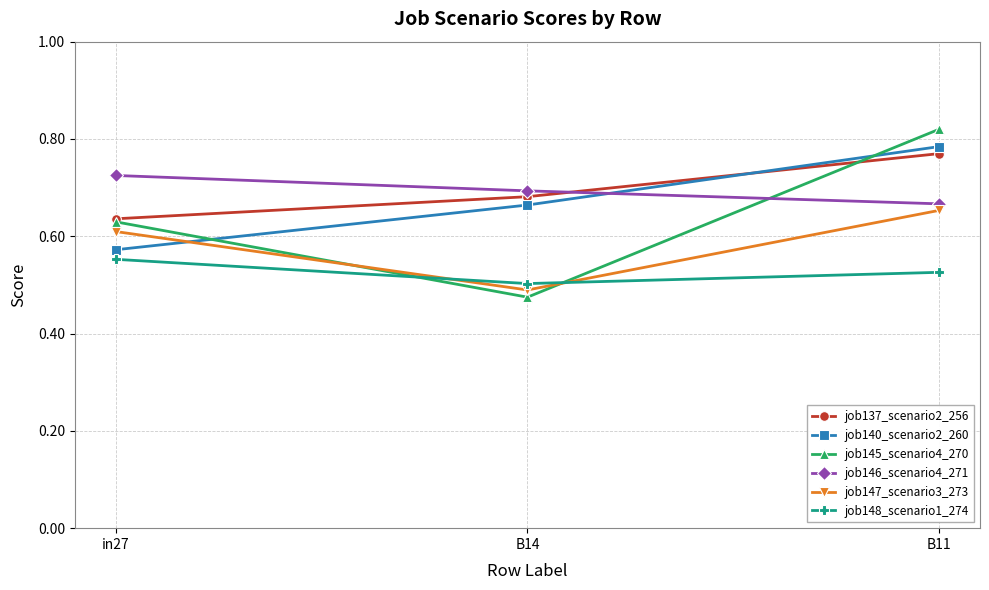

What are all the series names shown in the legend?

job137_scenario2_256, job140_scenario2_260, job145_scenario4_270, job146_scenario4_271, job147_scenario3_273, job148_scenario1_274